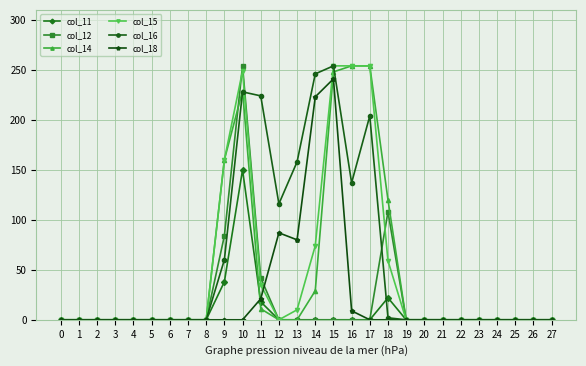

Reading left to right, list all the values displayed in this chart.

col_11: 0=0	1=0	2=0	3=0	4=0	5=0	6=0	7=0	8=0	9=38	10=150	11=18	12=0	13=0	14=0	15=0	16=0	17=0	18=22	19=0	20=0	21=0	22=0	23=0	24=0	25=0	26=0	27=0
col_12: 0=0	1=0	2=0	3=0	4=0	5=0	6=0	7=0	8=0	9=84	10=254	11=42	12=0	13=0	14=0	15=0	16=0	17=0	18=108	19=0	20=0	21=0	22=0	23=0	24=0	25=0	26=0	27=0
col_14: 0=0	1=0	2=0	3=0	4=0	5=0	6=0	7=0	8=0	9=160	10=229	11=11	12=0	13=0	14=29	15=248	16=254	17=254	18=120	19=0	20=0	21=0	22=0	23=0	24=0	25=0	26=0	27=0
col_15: 0=0	1=0	2=0	3=0	4=0	5=0	6=0	7=0	8=0	9=160	10=249	11=35	12=0	13=10	14=74	15=254	16=254	17=254	18=59	19=0	20=0	21=0	22=0	23=0	24=0	25=0	26=0	27=0
col_16: 0=0	1=0	2=0	3=0	4=0	5=0	6=0	7=0	8=0	9=60	10=228	11=224	12=116	13=158	14=246	15=254	16=137	17=204	18=2	19=0	20=0	21=0	22=0	23=0	24=0	25=0	26=0	27=0
col_18: 0=0	1=0	2=0	3=0	4=0	5=0	6=0	7=0	8=0	9=0	10=0	11=21	12=87	13=80	14=223	15=241	16=9	17=0	18=0	19=0	20=0	21=0	22=0	23=0	24=0	25=0	26=0	27=0